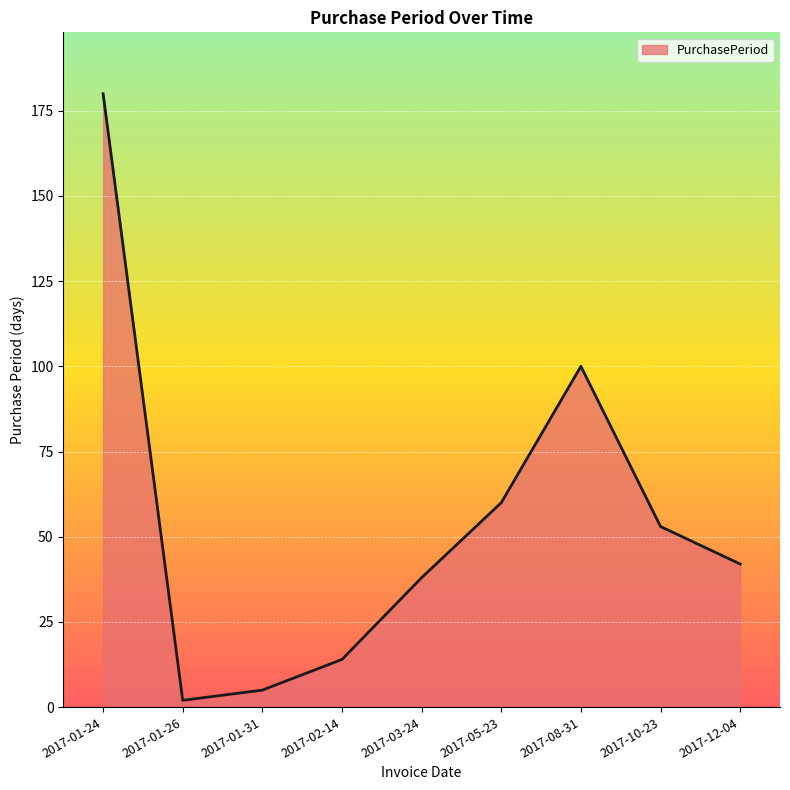

Reading left to right, transcribe all the data shown in this chart.

180	2	5	14	38	60	100	53	42